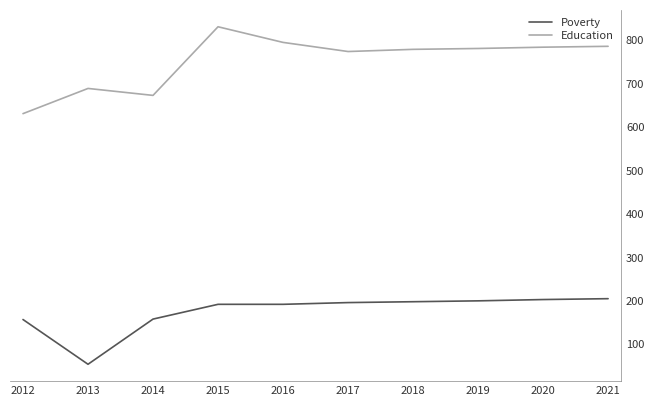

What is the difference between the Education values at 2015 and 2012?

200